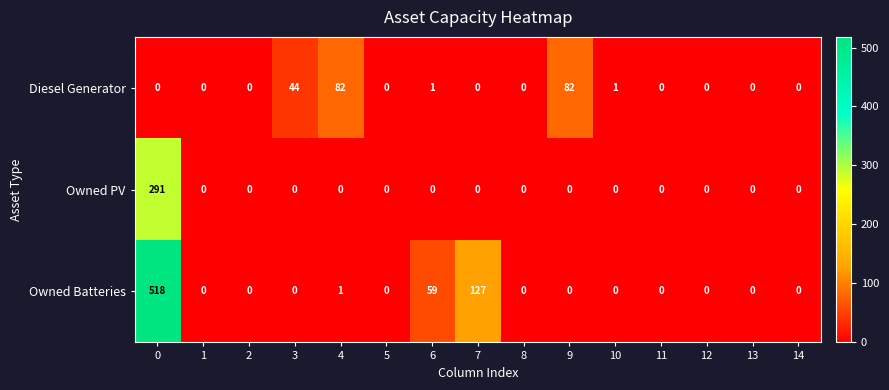

What is the difference between the second highest and minimum values in the Owned Batteries series?

127